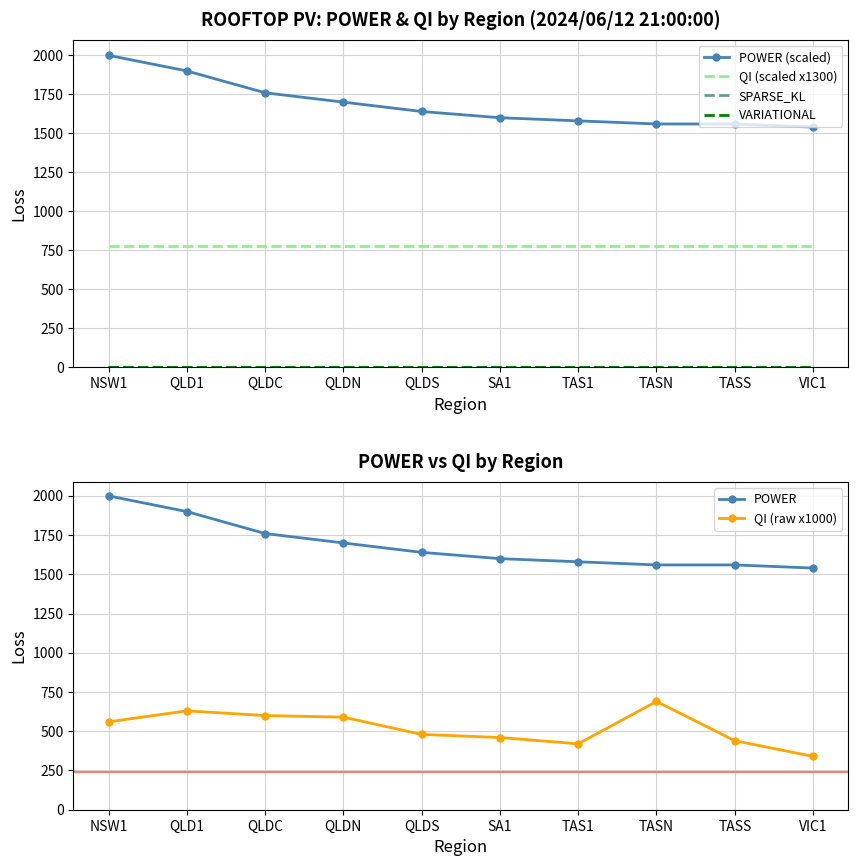

True or false: POWER has more than 1 interior local peaks.

False